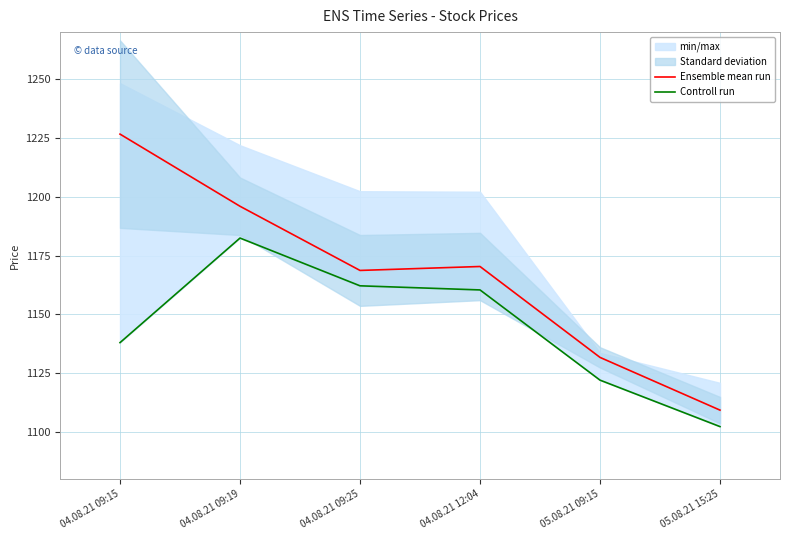

True or false: Controll run has more than 1 interior local peaks.

False